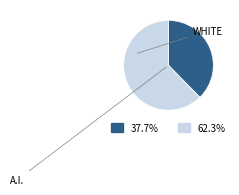

Does any single category account for the majority?

Yes